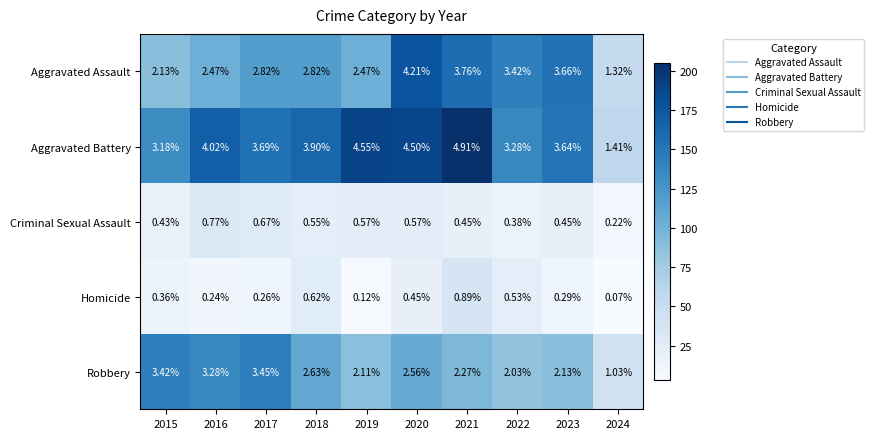

Rank the series by their maximum value, from lowest to highest.

Criminal Sexual Assault, Homicide, Robbery, Aggravated Assault, Aggravated Battery